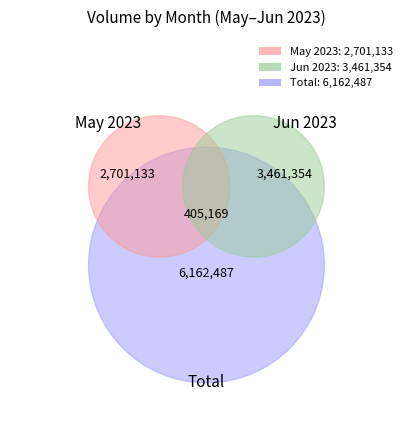

To the nearest percent, what is the average slice percentage?

3%